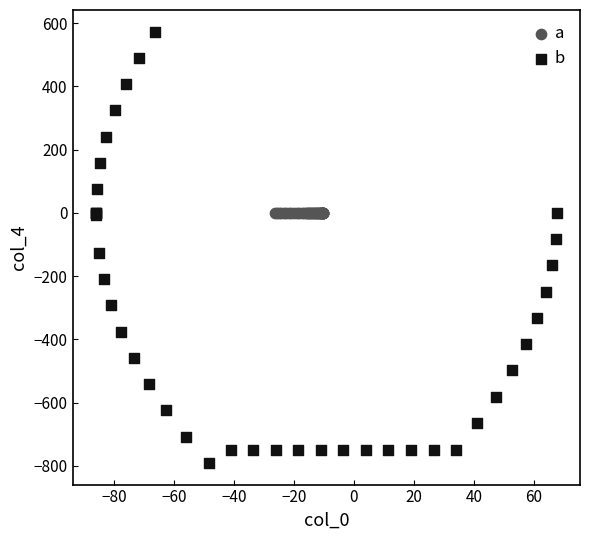

Which series has the widest spread of Y values?

b